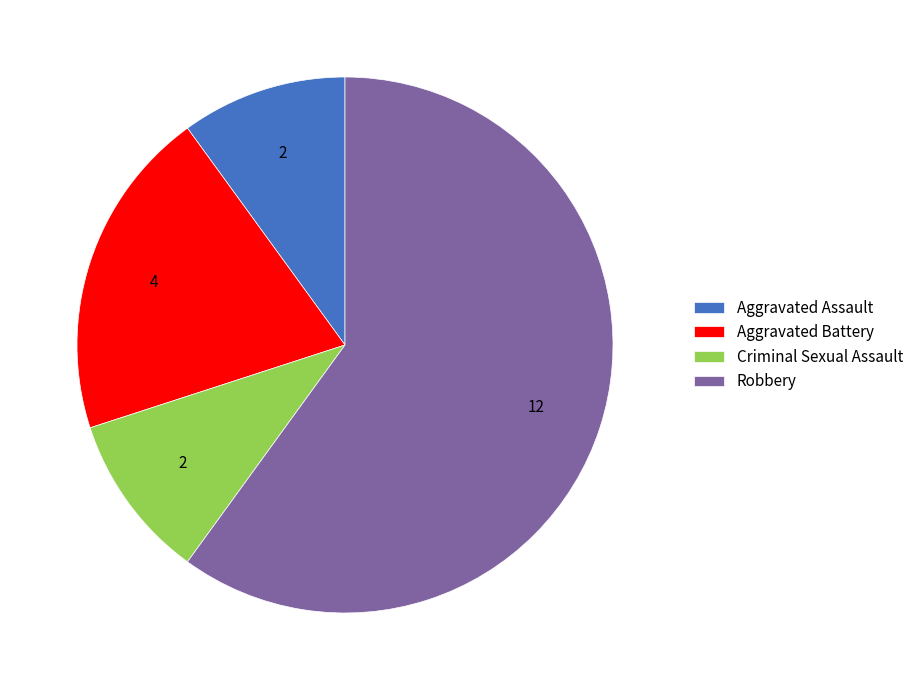

Is there any slice that represents more than half of the pie?

Yes